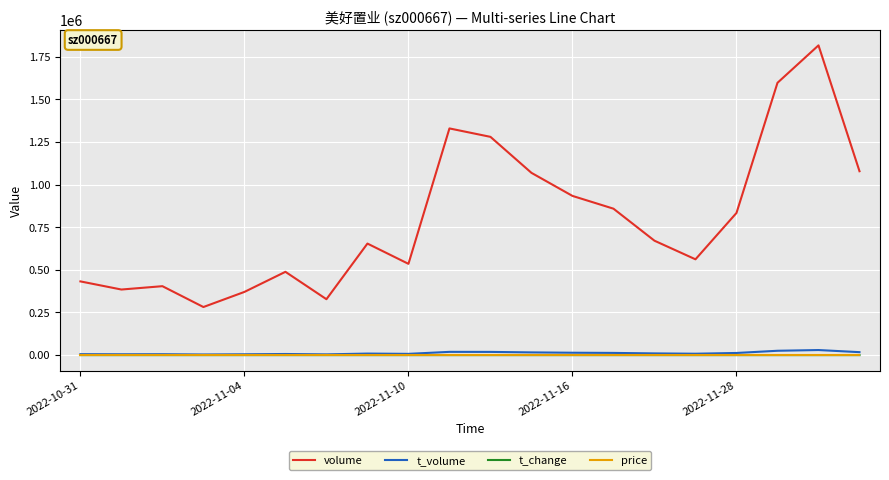

Which series has the largest total across all categories?

volume